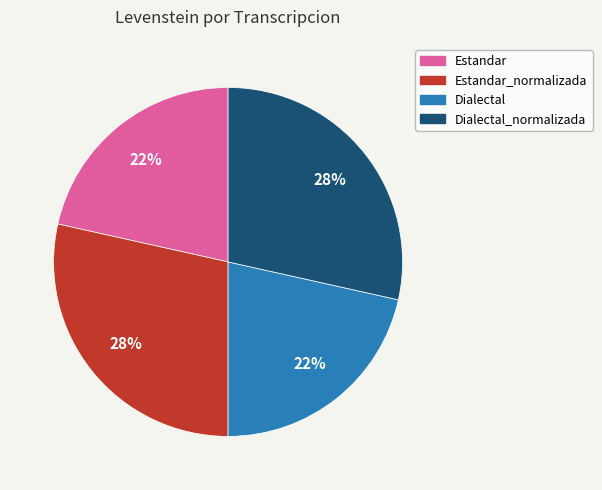

Does Dialectal represent more than half of the total?

No